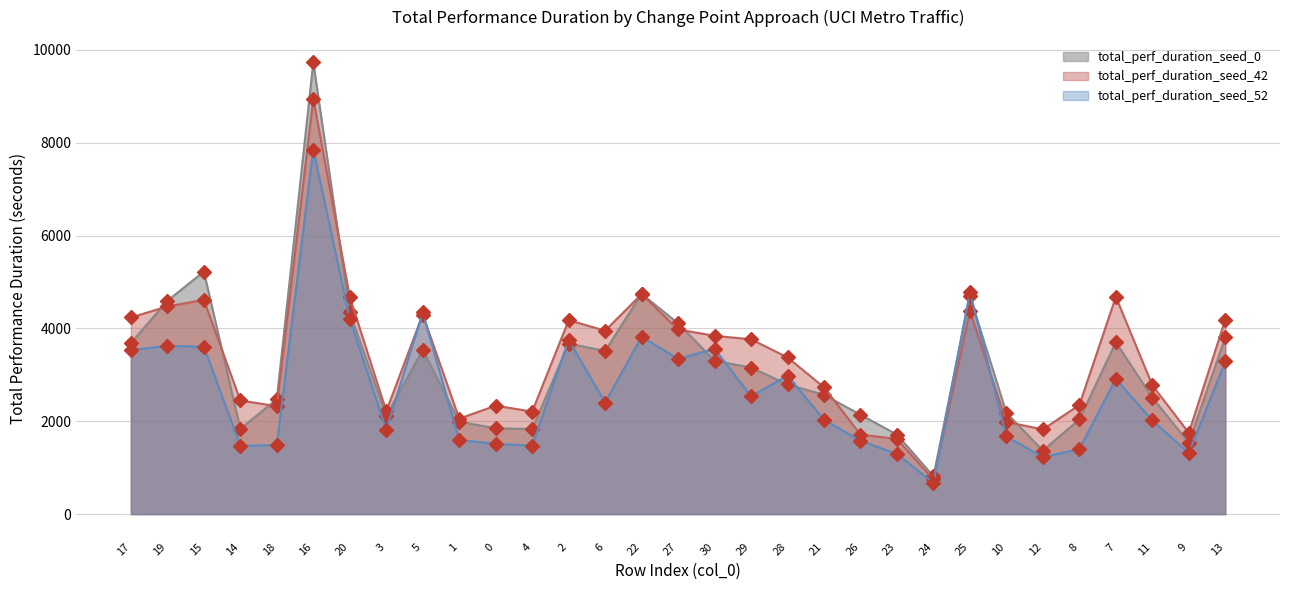

Which series has the widest spread of values?

total_perf_duration_seed_0